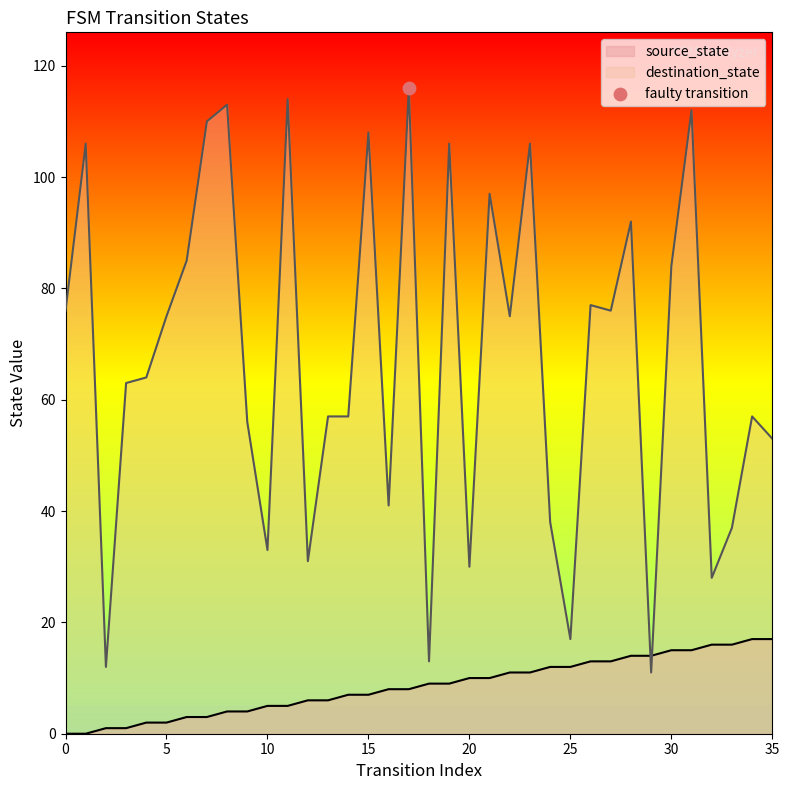

What are all the series names shown in the legend?

source_state, destination_state